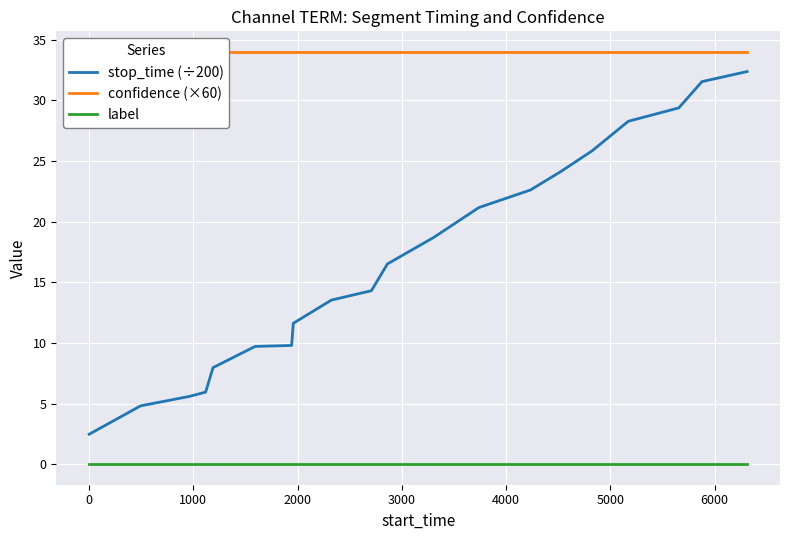

True or false: label and stop_time (÷200) cross at least once.

False